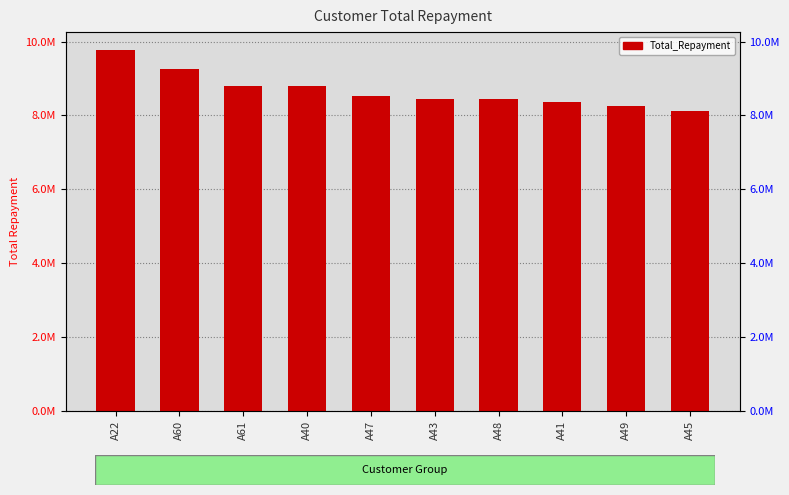

What is the label of the 8th bar from the right?

A61